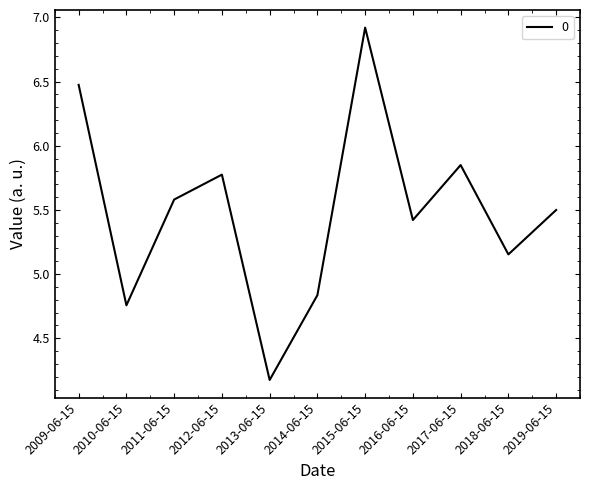

What position from the right is 2011-06-15?

9